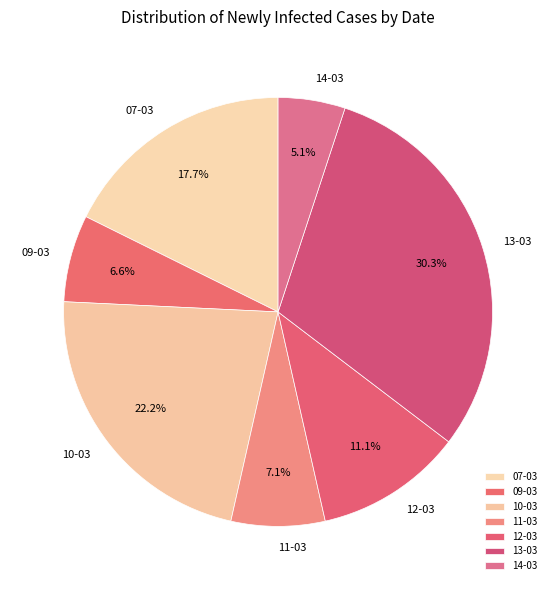

Rank the categories by value from lowest to highest.

14-03, 09-03, 11-03, 12-03, 07-03, 10-03, 13-03